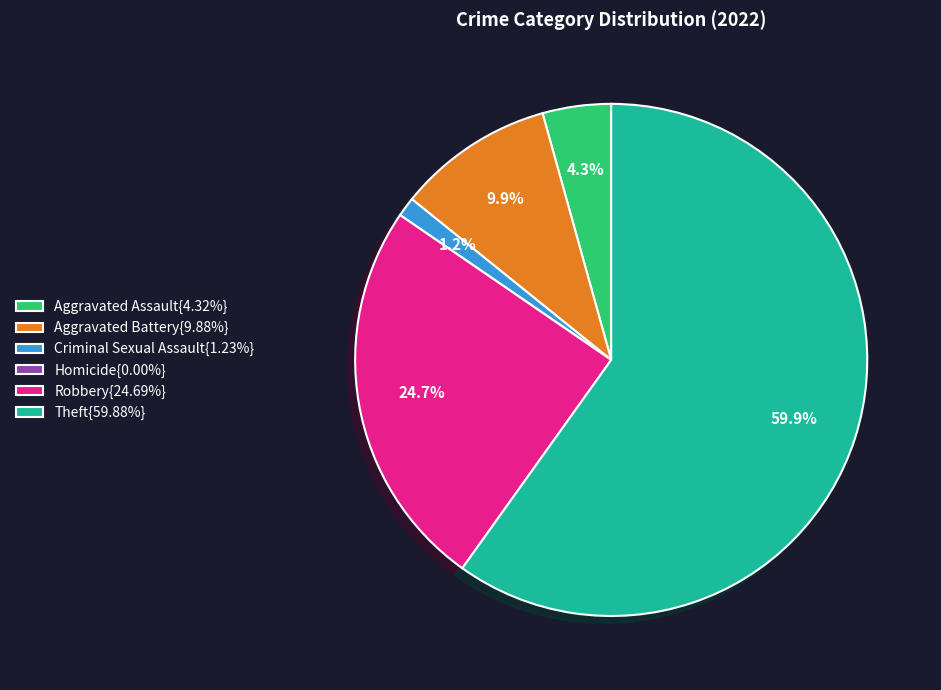

Is Theft{59.88%} the majority of the pie?

Yes